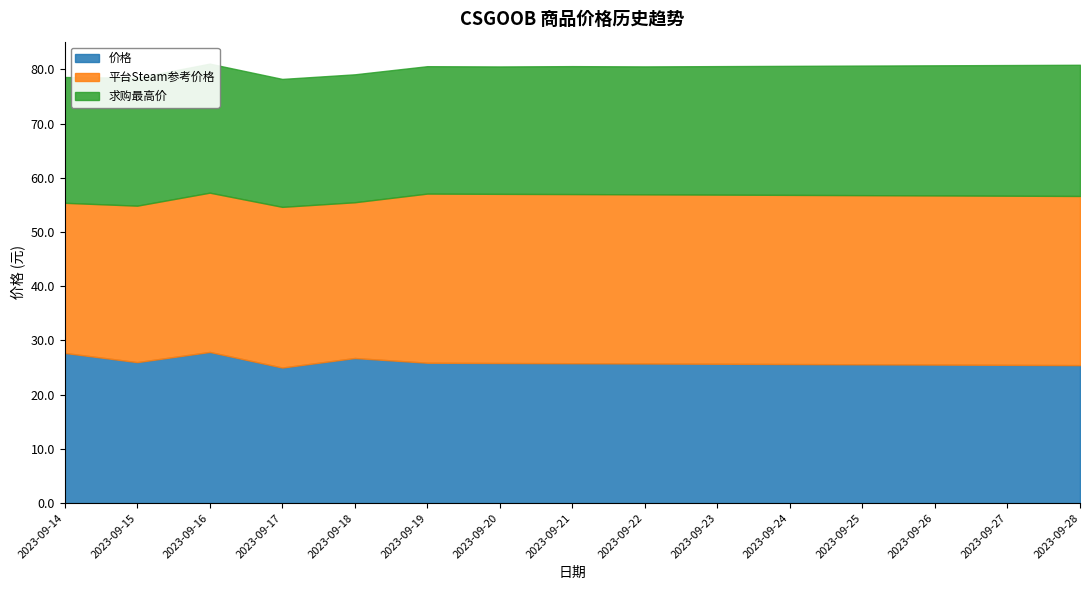

In 求购最高价, how many points are higher than both neighbors (excluding endpoints)?

1